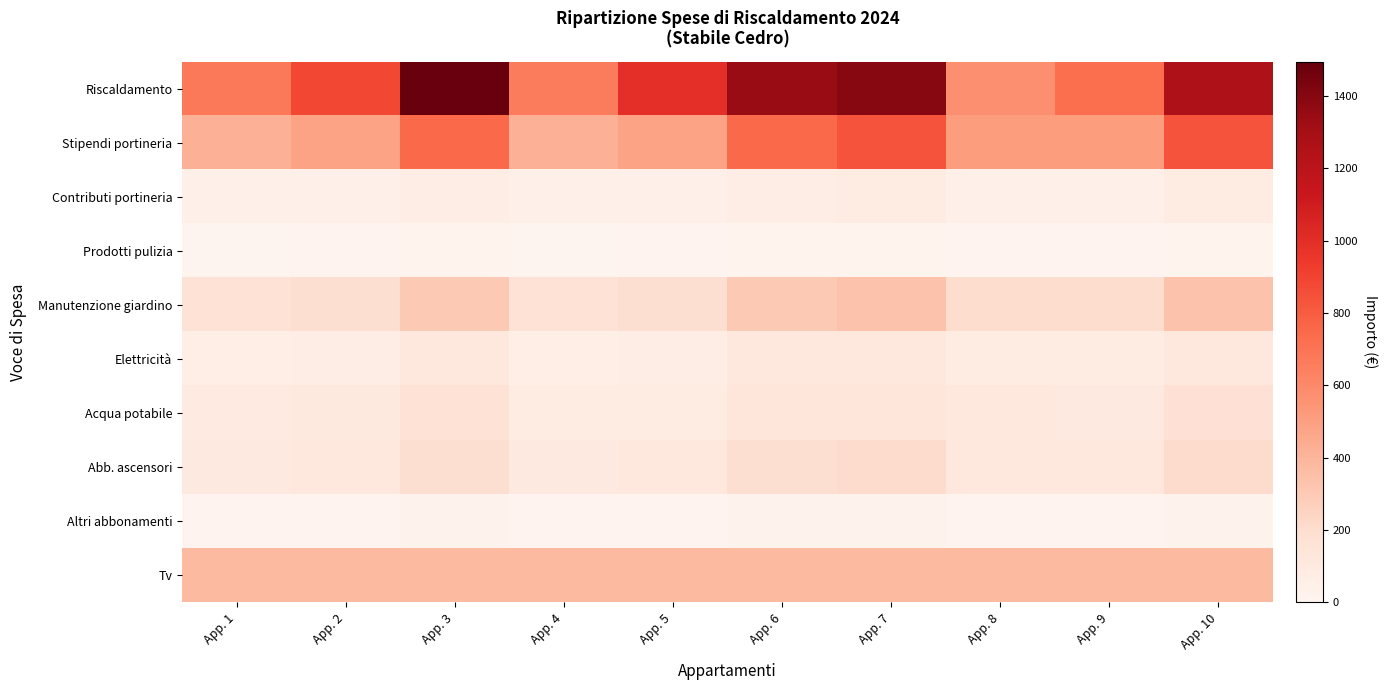

Which category has the lowest value across all series?

App. 1